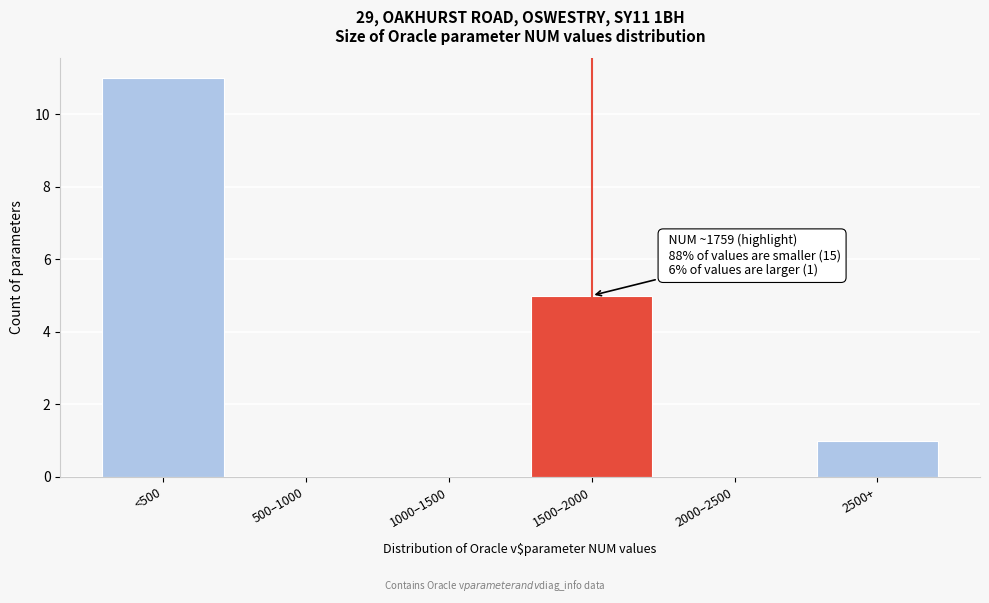

Reading left to right, list all the values displayed in this chart.

<500=11	500–1000=0	1000–1500=0	1500–2000=5	2000–2500=0	2500+=1